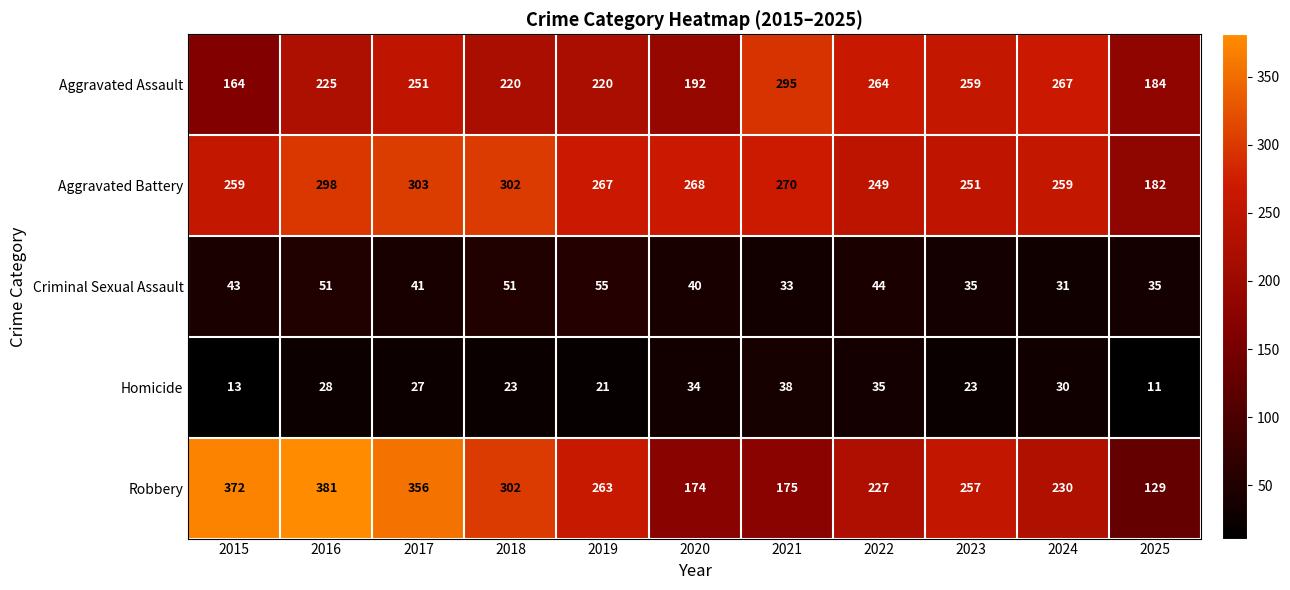

What is the smallest value displayed?

11